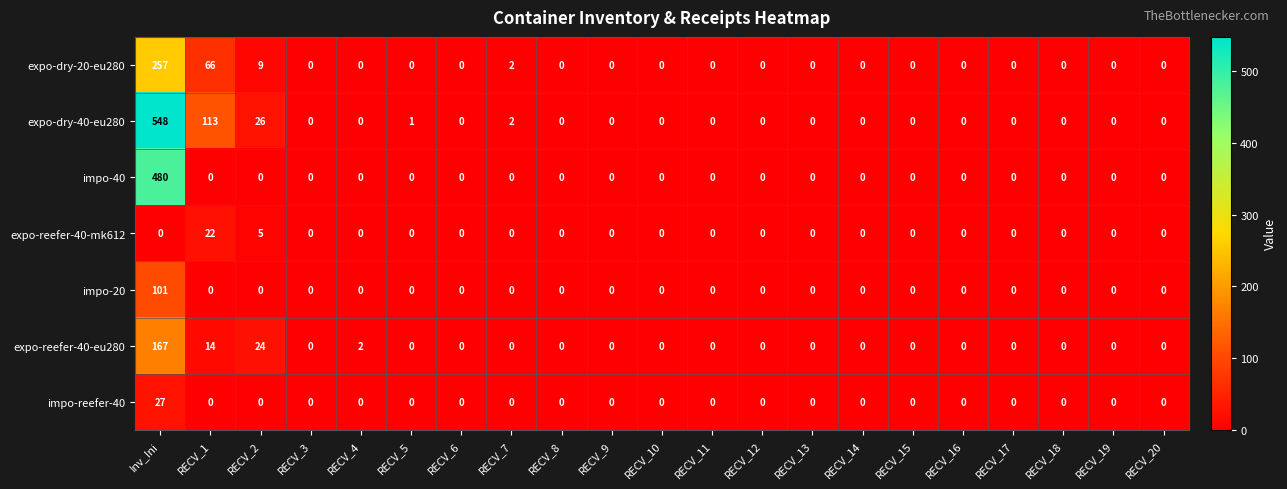

Between RECV_2 and RECV_14, which series saw the biggest shift?

expo-dry-40-eu280